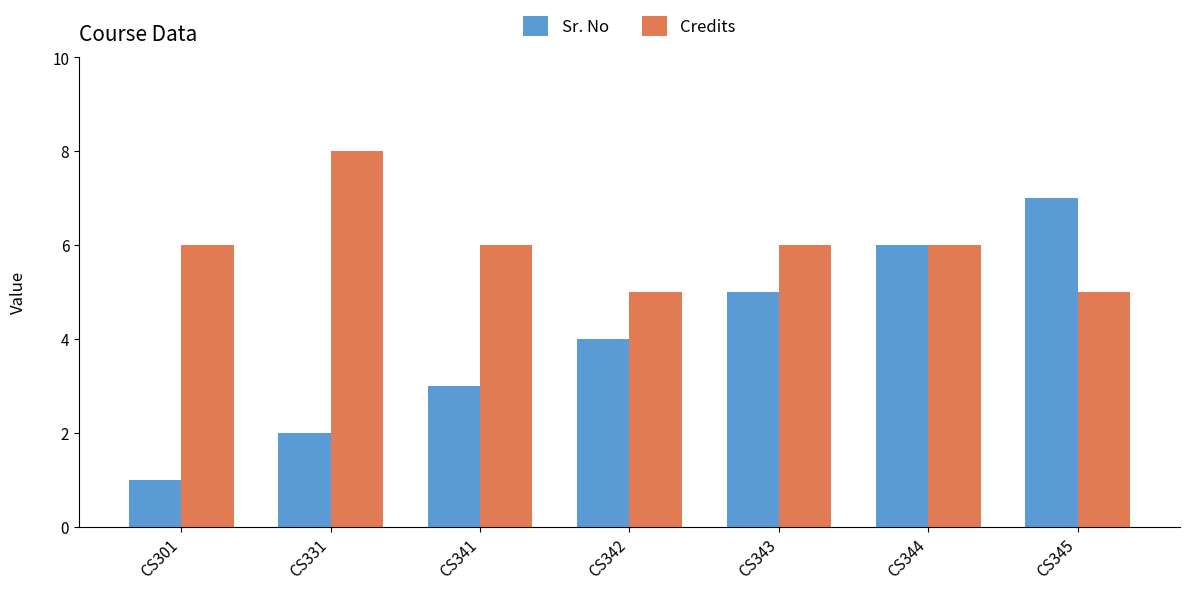

At which category does the chart reach its minimum across all series?

CS301